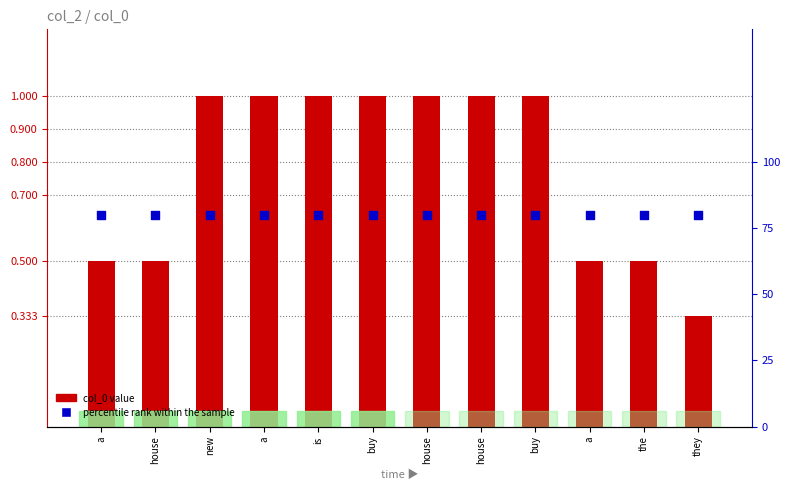

What is the total value across all series at a?

1.3